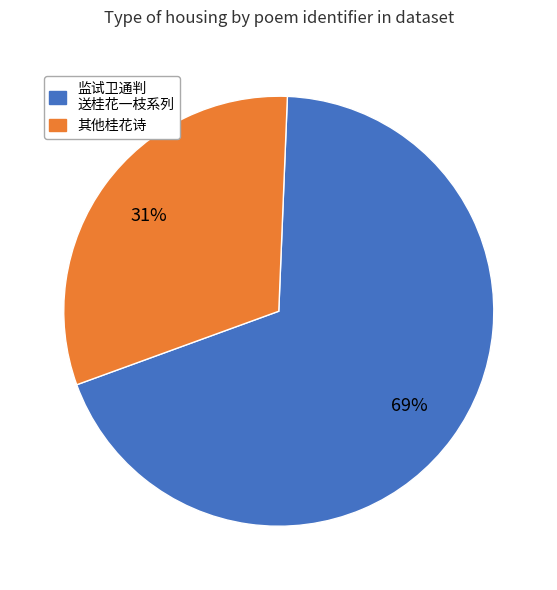

True or false: 其他桂花诗 accounts for 31% of the total.

True